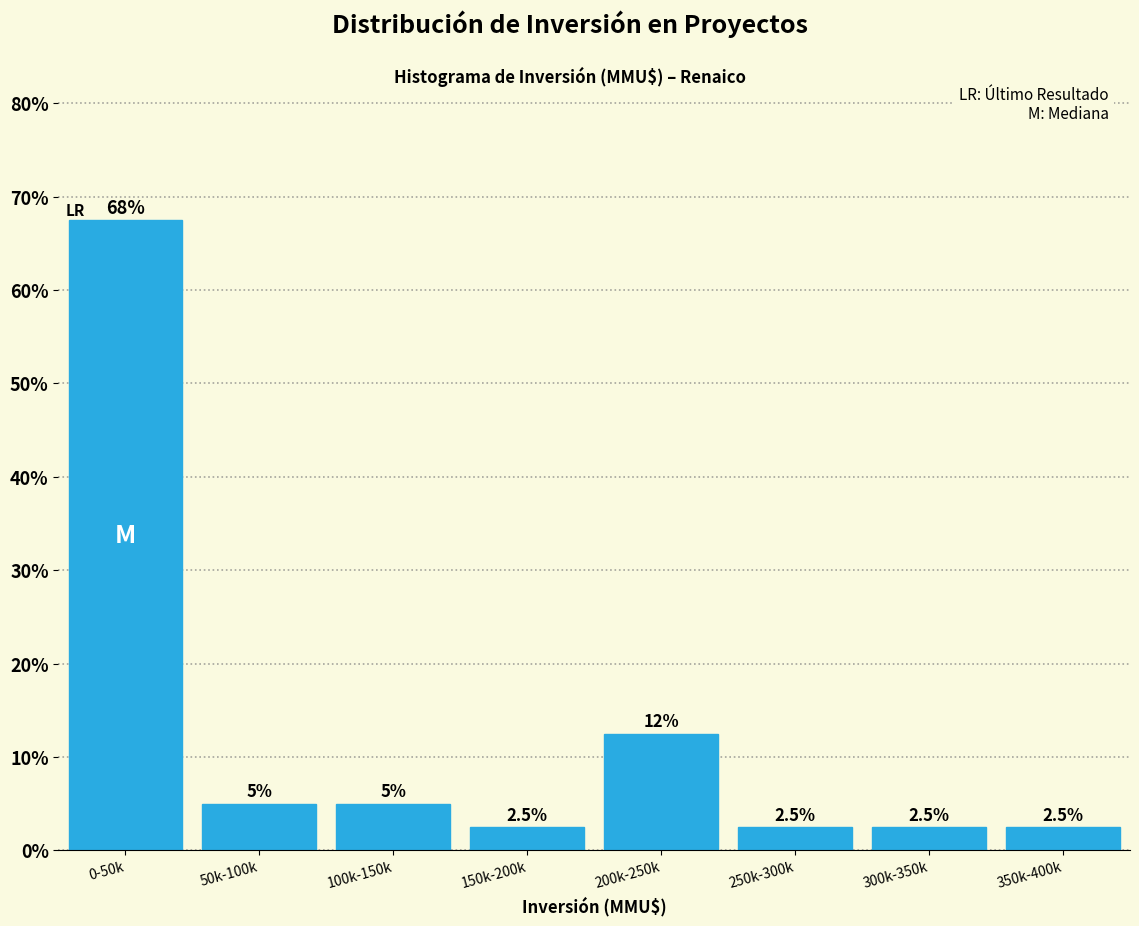

Reading right to left, transcribe all the data shown in this chart.

2.5	2.5	2.5	12.5	2.5	5.0	5.0	67.5